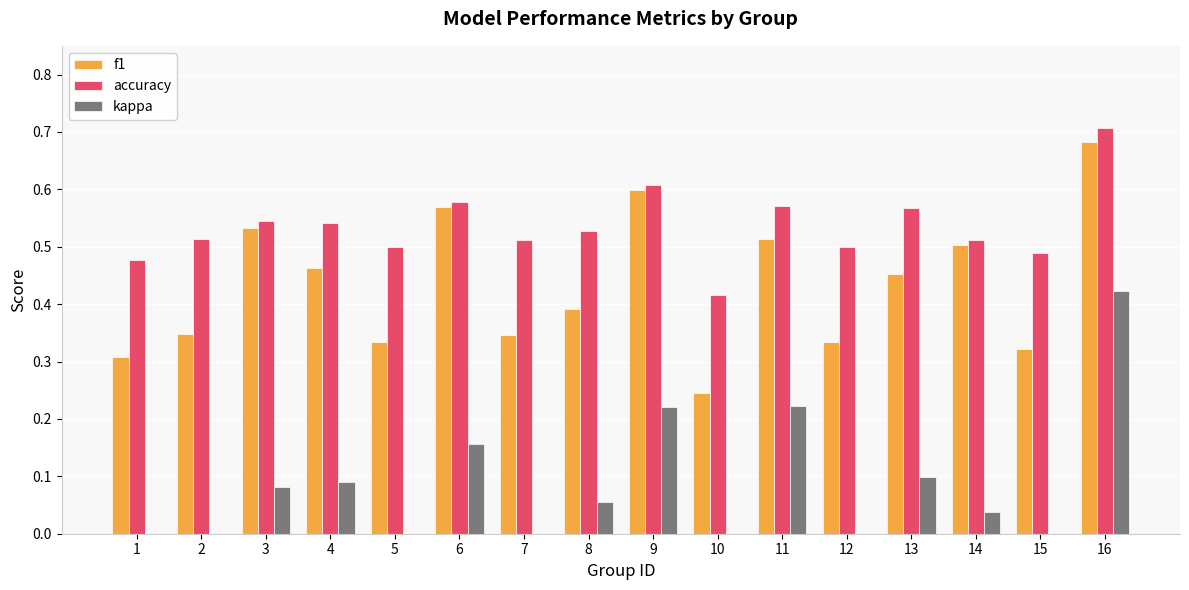

Is it true that kappa equals 0.0 at 14?

True